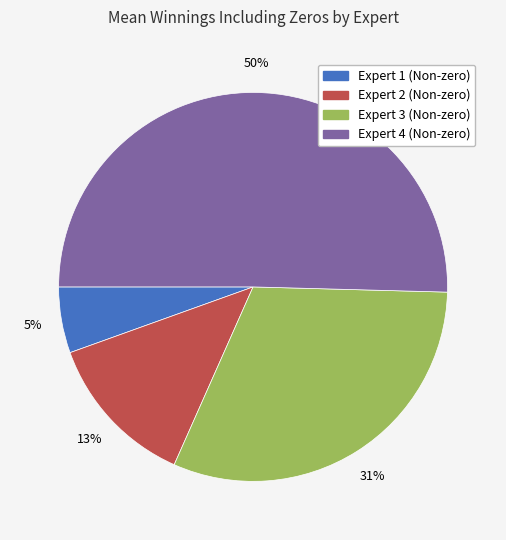

What percentage is the Expert 2 (Non-zero) slice, to the nearest percent?

13%